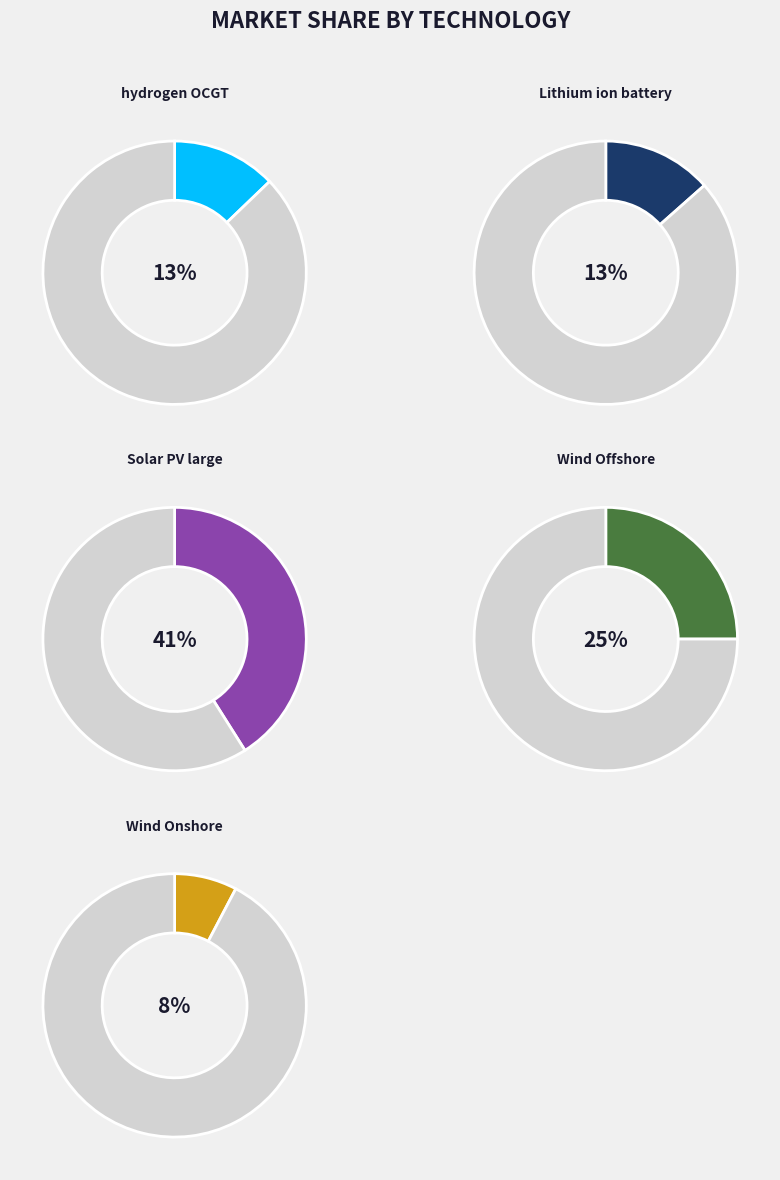

What is the ratio of the value at Wind Onshore to the value at Solar PV large?

0.2